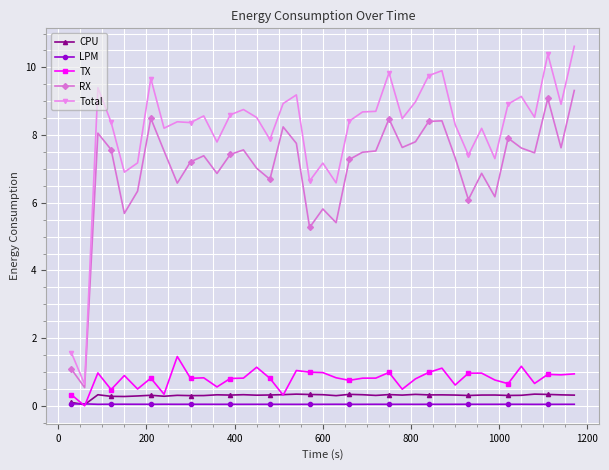

True or false: Total and LPM cross at least once.

False